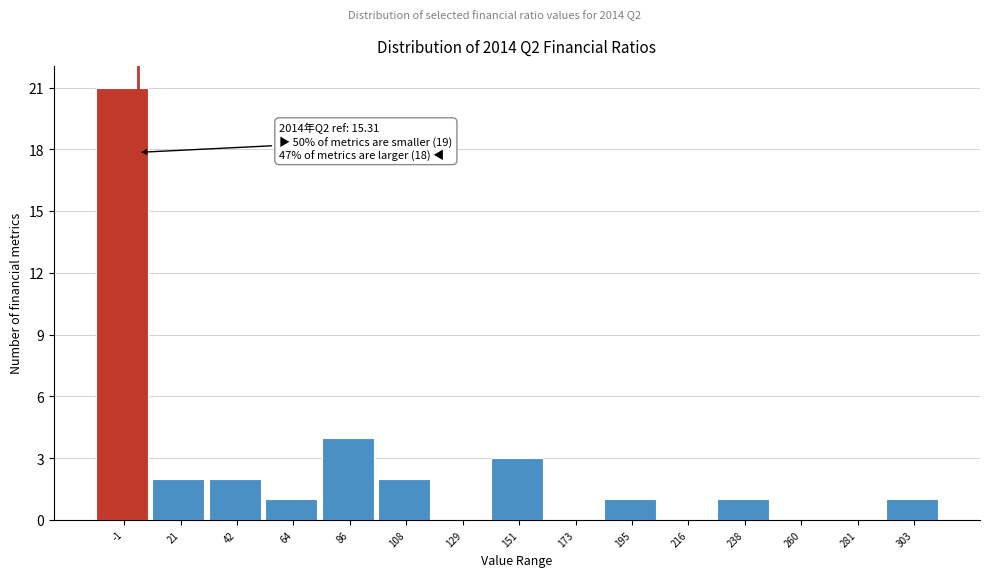

Reading left to right, list all the values displayed in this chart.

-1=21	21=2	42=2	64=1	86=4	108=2	129=0	151=3	173=0	195=1	216=0	238=1	260=0	281=0	303=1